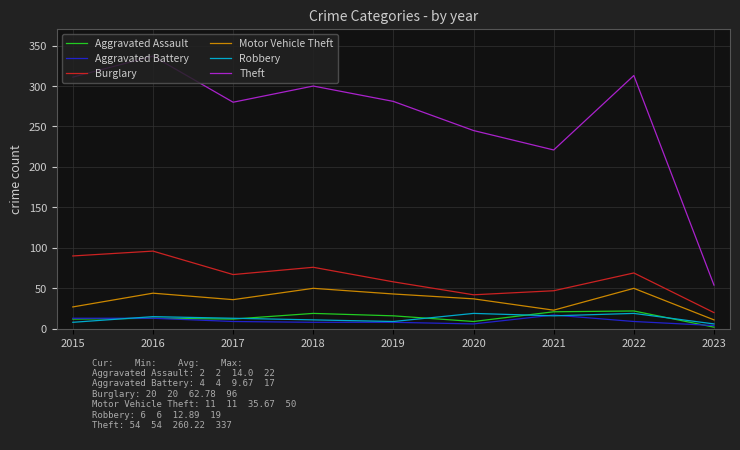

Is the value of Burglary at 2022 greater than the value of Robbery at 2020?

Yes